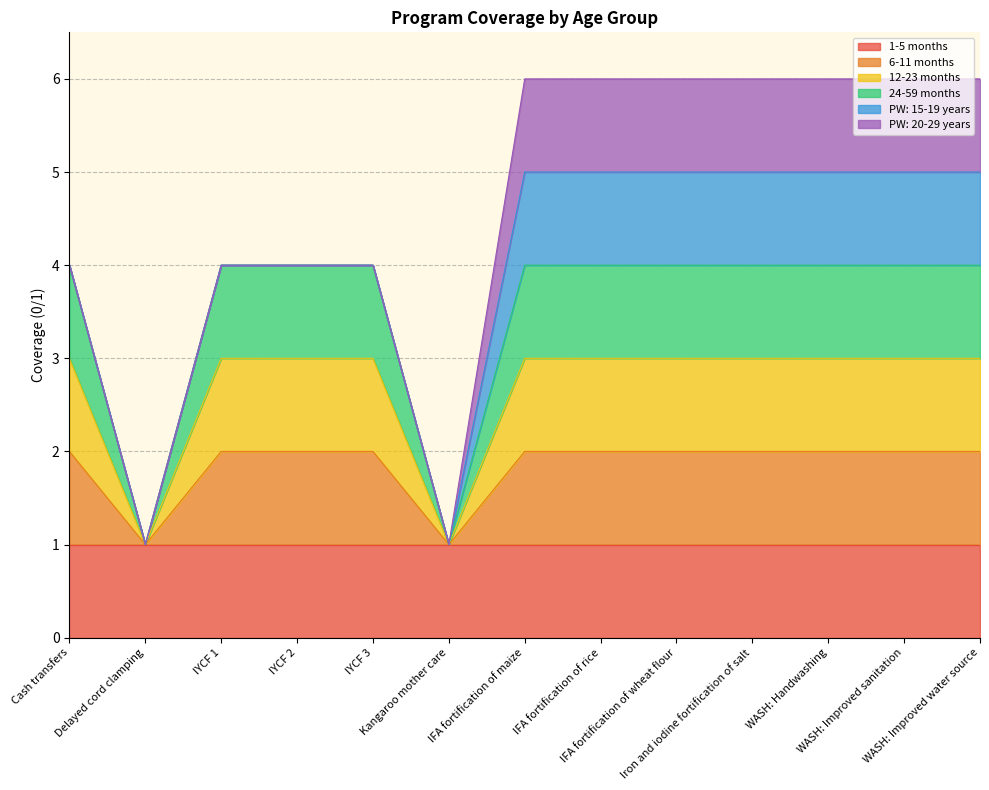

True or false: 12-23 months and 6-11 months intersect in this chart.

False